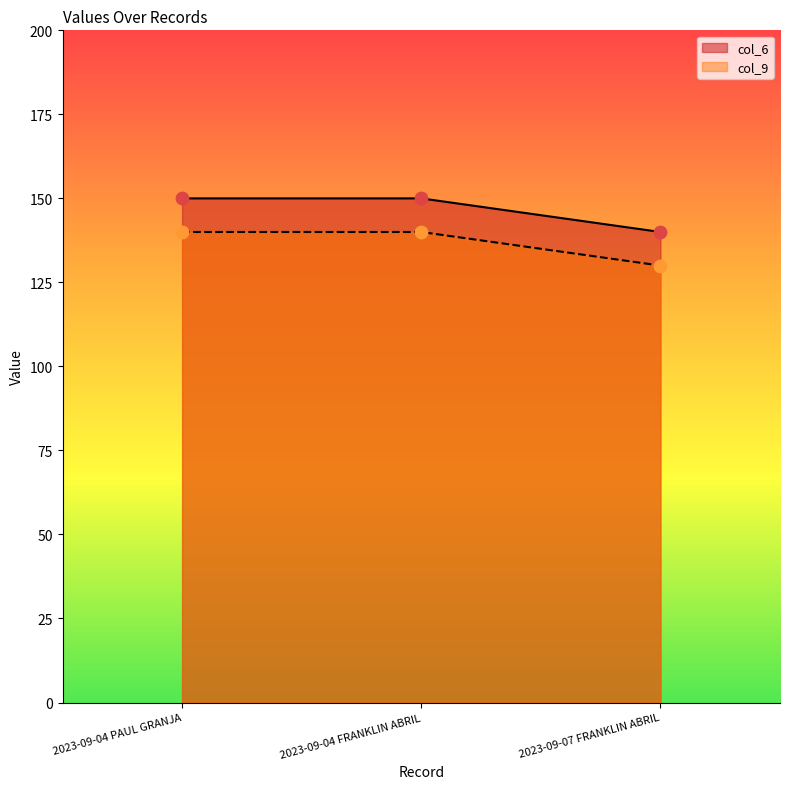

At how many categories does at least one series exceed 130?

3